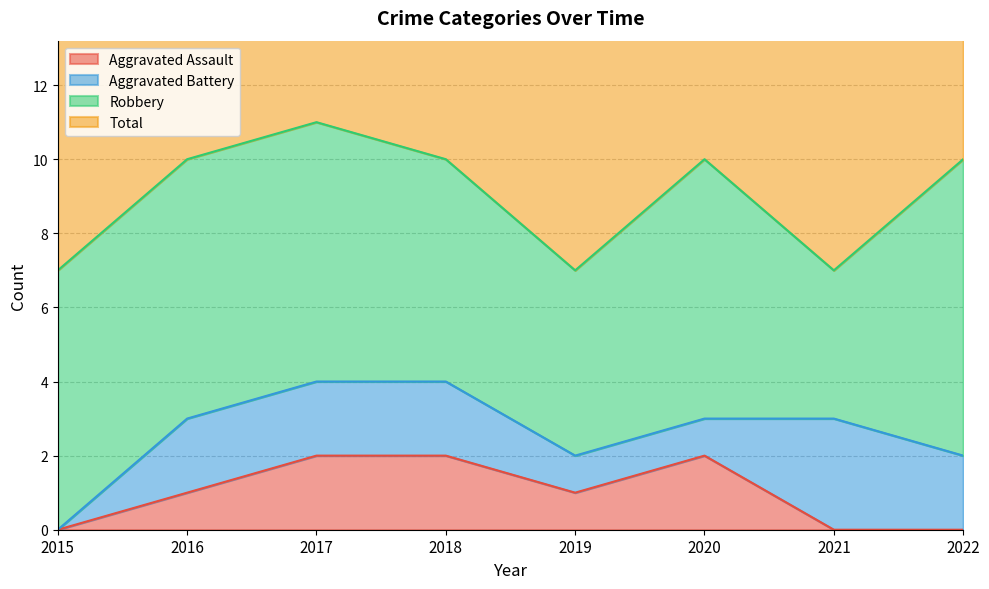

The value of Aggravated Assault at 2022 is -1. True or false?

False